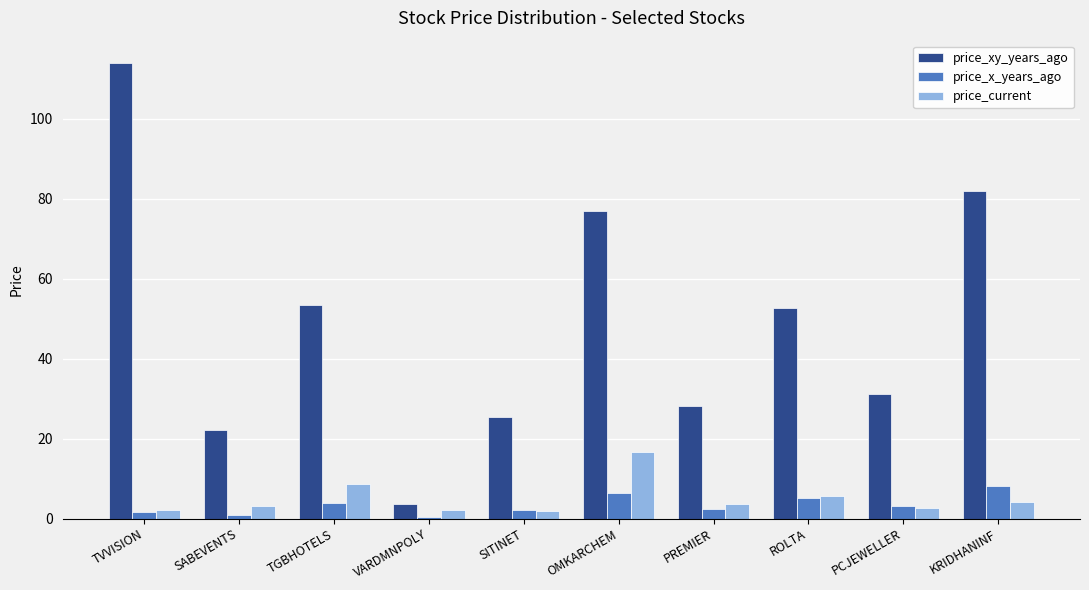

Which series changed the most between SITINET and ROLTA?

price_xy_years_ago